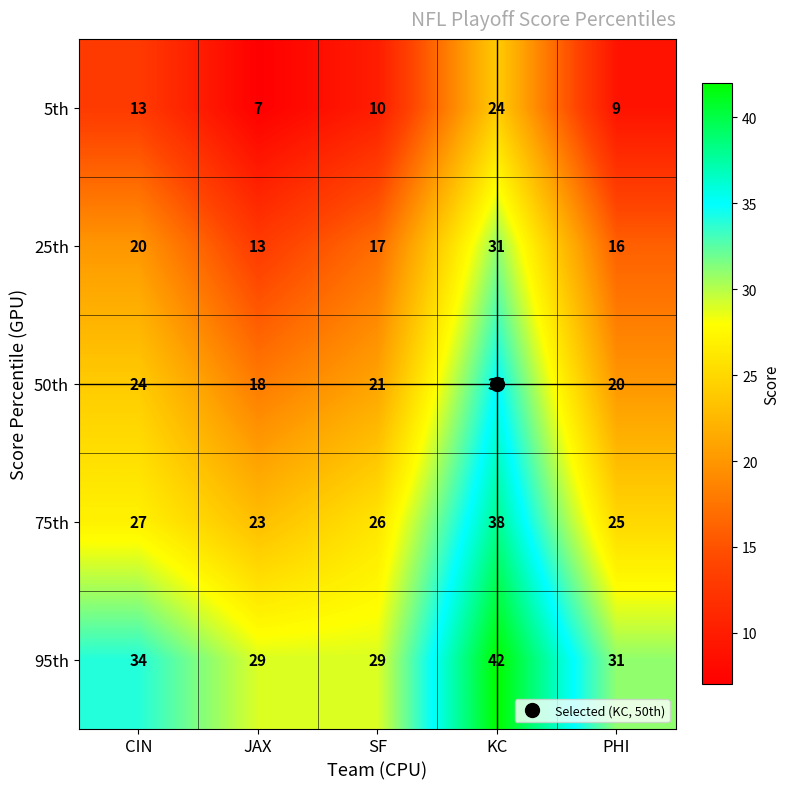

Which series has the largest total across all categories?

95th